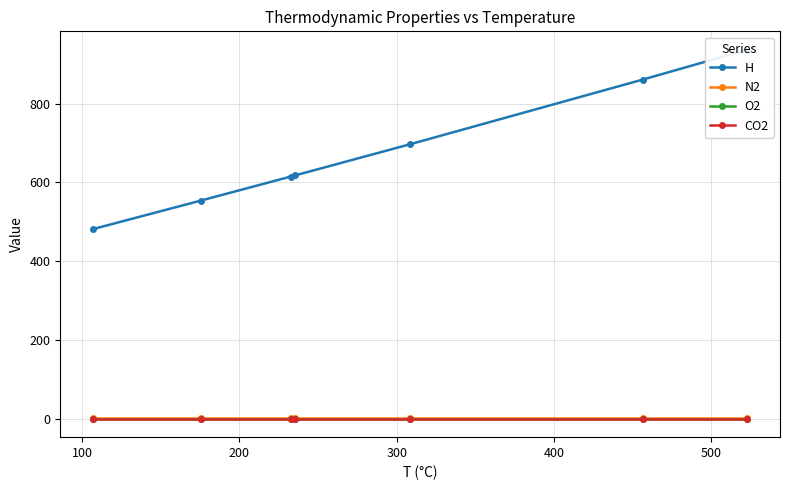

True or false: O2 has more than 2 points higher than both neighbors.

False